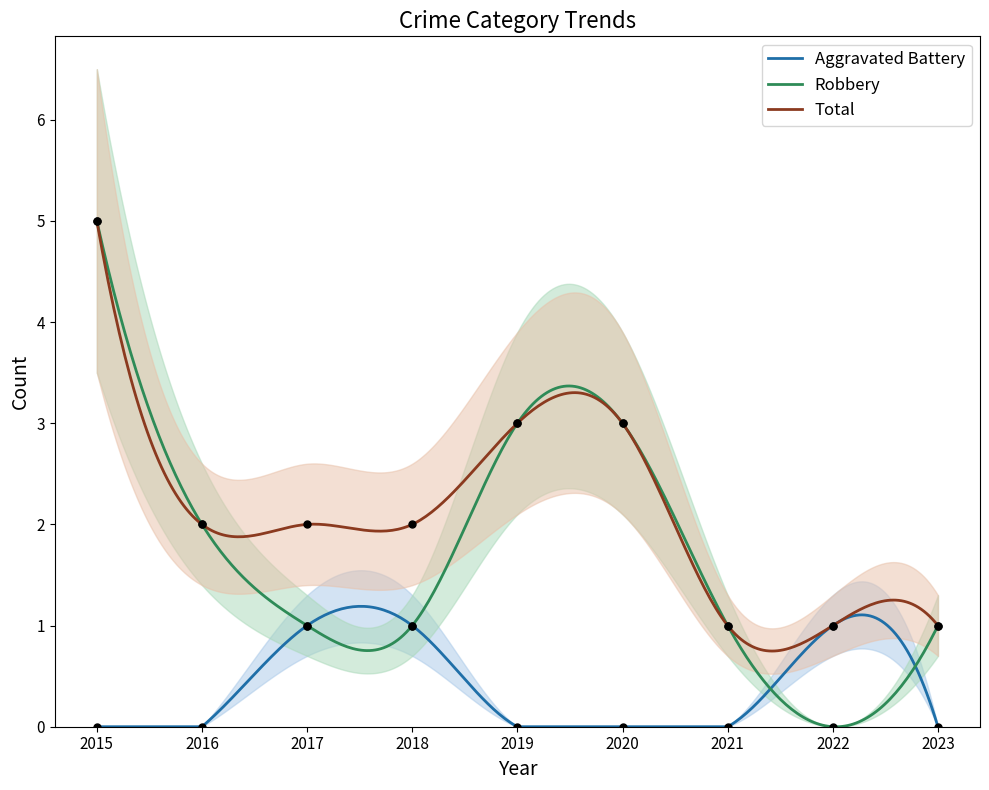

At how many categories does at least one series exceed 0?

9